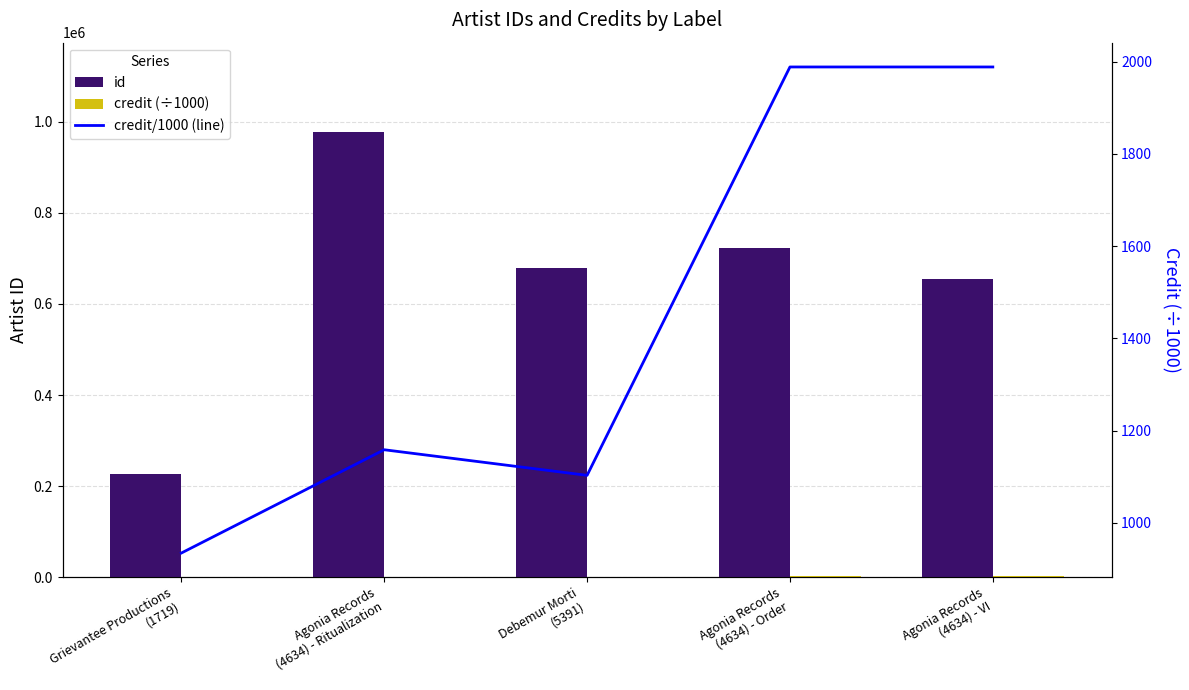

What is the sum of all credit/1000 (line) values?

7173.6